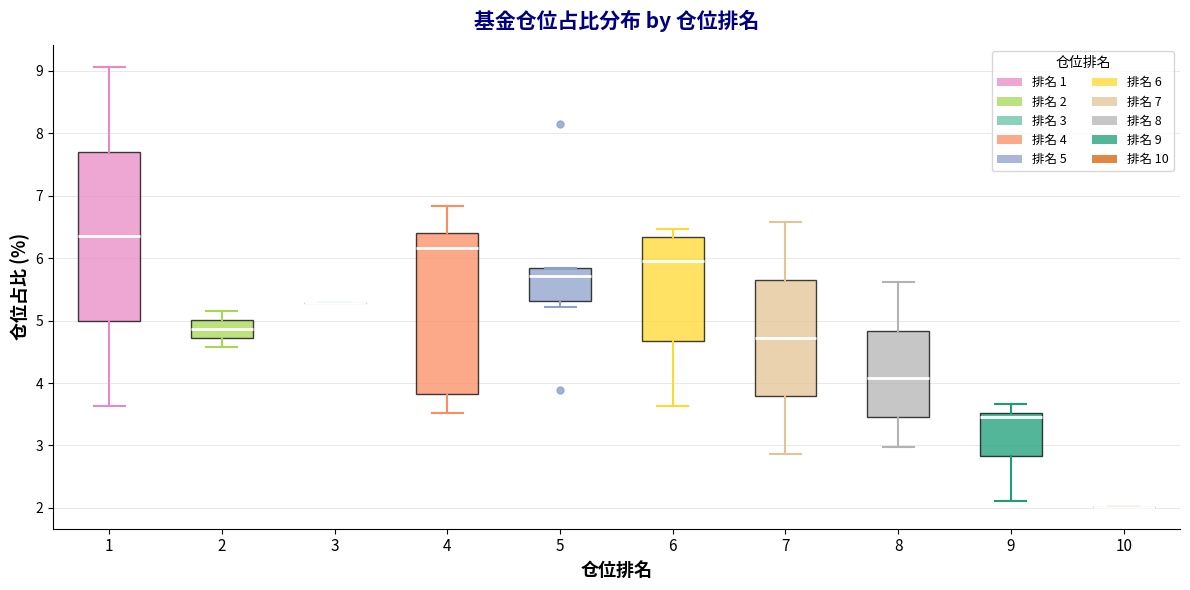

Reading left to right, transcribe this box plot: for each box, give where its median line is, the range the box spans, and where its two whiskers end, as read against the y-axis. The values are not printed on the chart, so give them approximately, as read against the axis.

1: median 6.3, box 5.0 to 7.7, whiskers 3.6 to 9.1
2: median 4.9, box 4.7 to 5.0, whiskers 4.6 to 5.2
3: box collapsed to a line at 5.3, whiskers 5.3 to 5.3
4: median 6.2, box 3.8 to 6.4, whiskers 3.5 to 6.8
5: median 5.7, box 5.3 to 5.8, whiskers 5.2 to 5.8
6: median 6.0, box 4.7 to 6.3, whiskers 3.6 to 6.5
7: median 4.7, box 3.8 to 5.6, whiskers 2.9 to 6.6
8: median 4.1, box 3.5 to 4.8, whiskers 3.0 to 5.6
9: median 3.5 (just below the box's upper edge), box 2.8 to 3.5, whiskers 2.1 to 3.7
10: box collapsed to a line at 2.0, whiskers 2.0 to 2.0